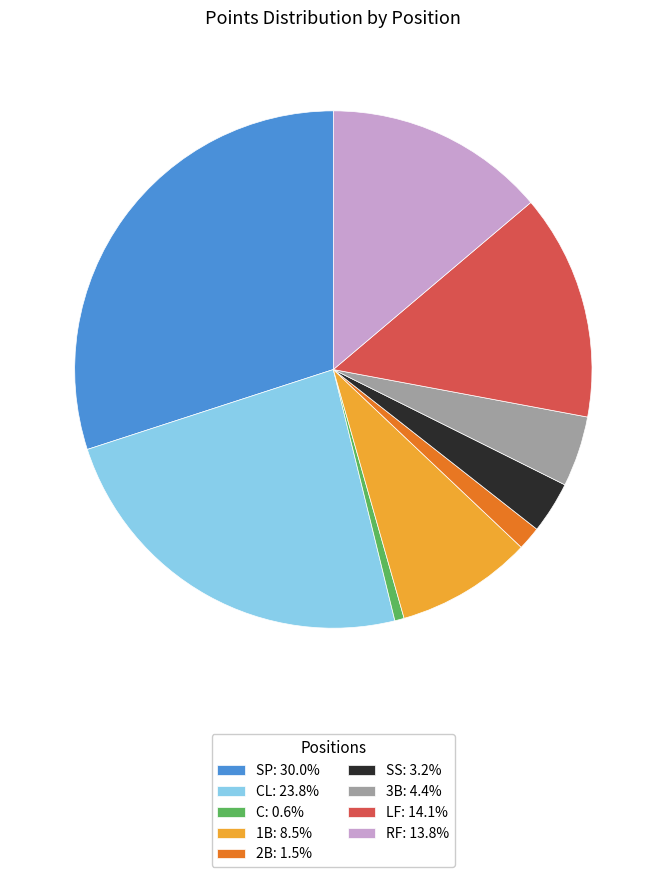

Approximately how many times larger is the value at CL: 23.8% compared to SP: 30.0%?

0.8